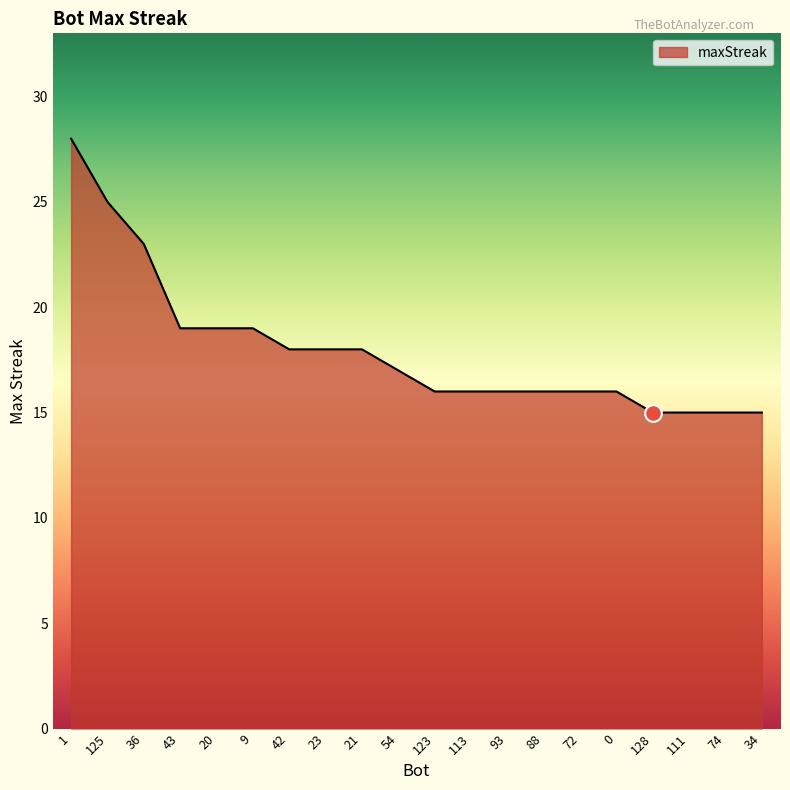

The chart shows a value of 18 at 42. True or false?

True